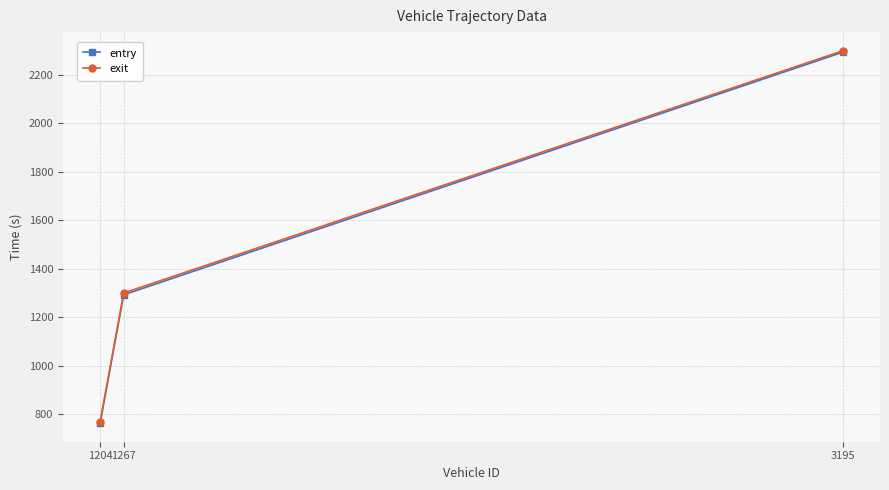

What is the difference between the maximum and minimum values in the exit series?

1530.9